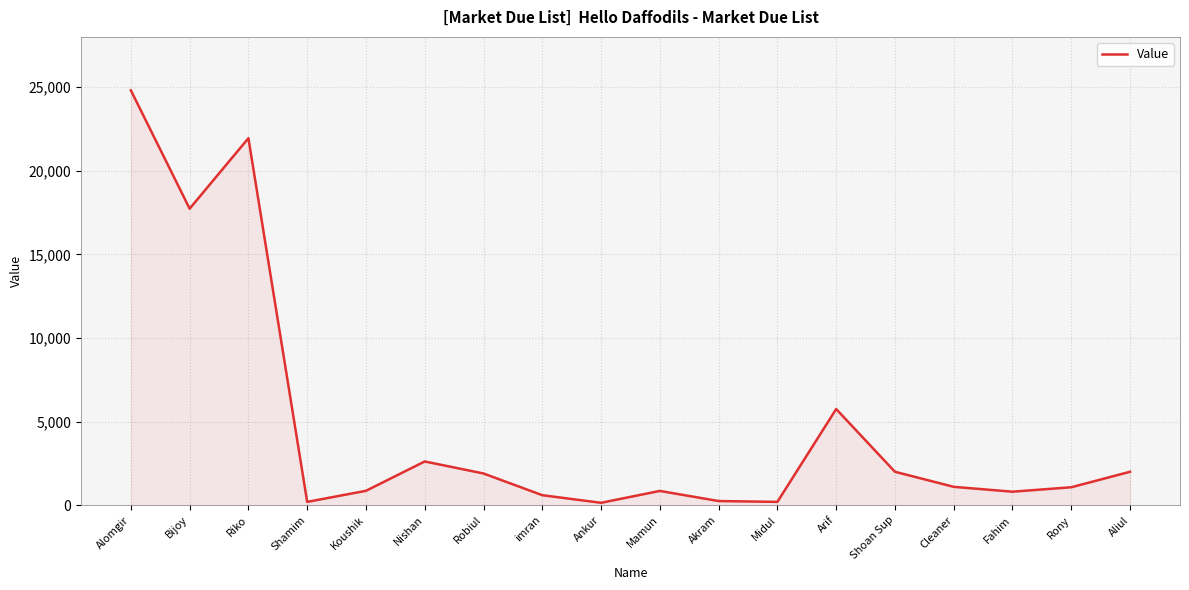

What is the maximum value shown in the chart?

24805